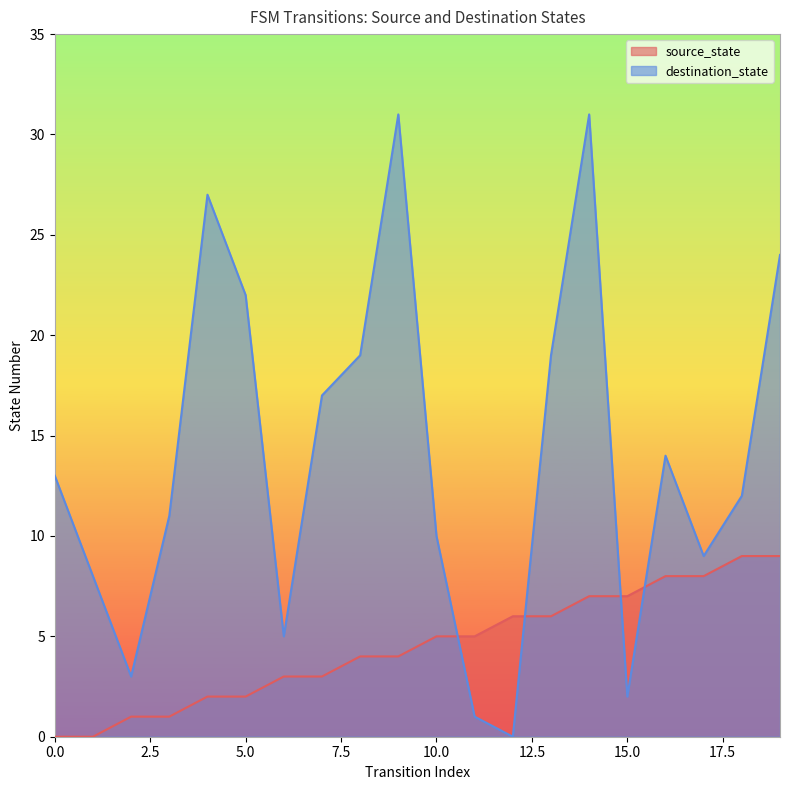

List the labels in order of destination_state value, largest first.

9, 14, 4, 19, 5, 8, 13, 7, 16, 0, 18, 3, 10, 17, 1, 6, 2, 15, 11, 12